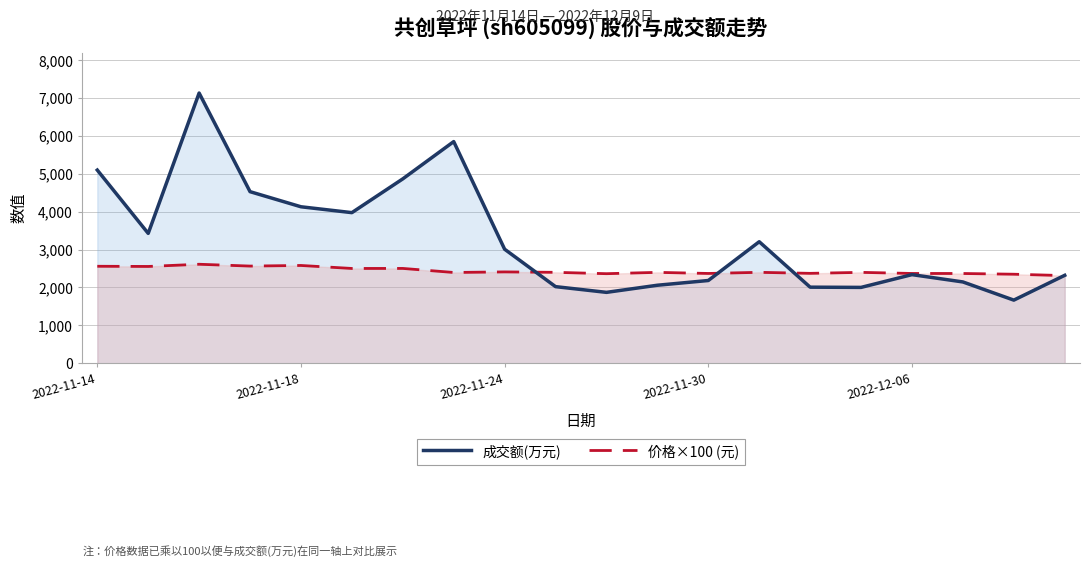

Which series has the widest spread of values?

成交额(万元)